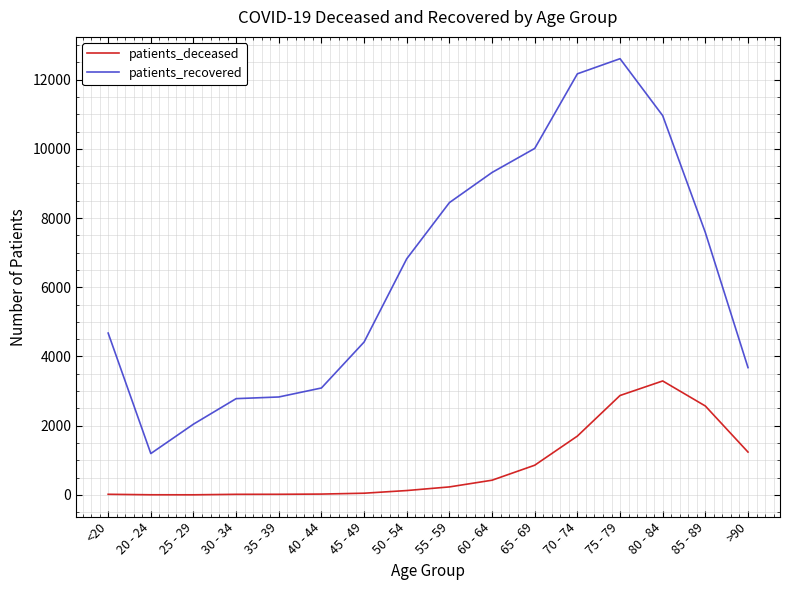

Rank the series by their maximum value, from lowest to highest.

patients_deceased, patients_recovered